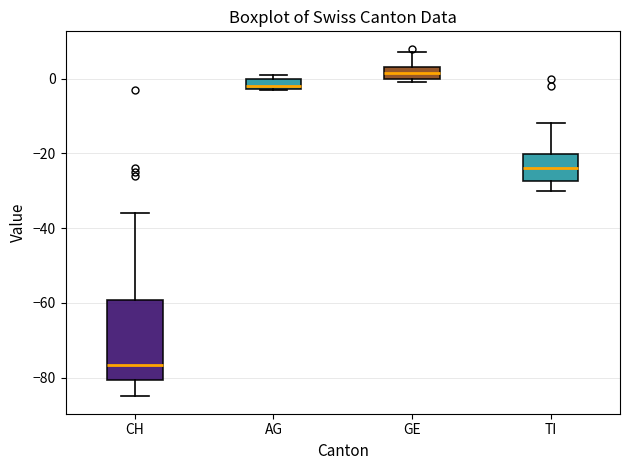

Where does the median line of the box for GE sit on the y-axis? The values are not printed on the chart, so give them approximately, as read against the axis.

2